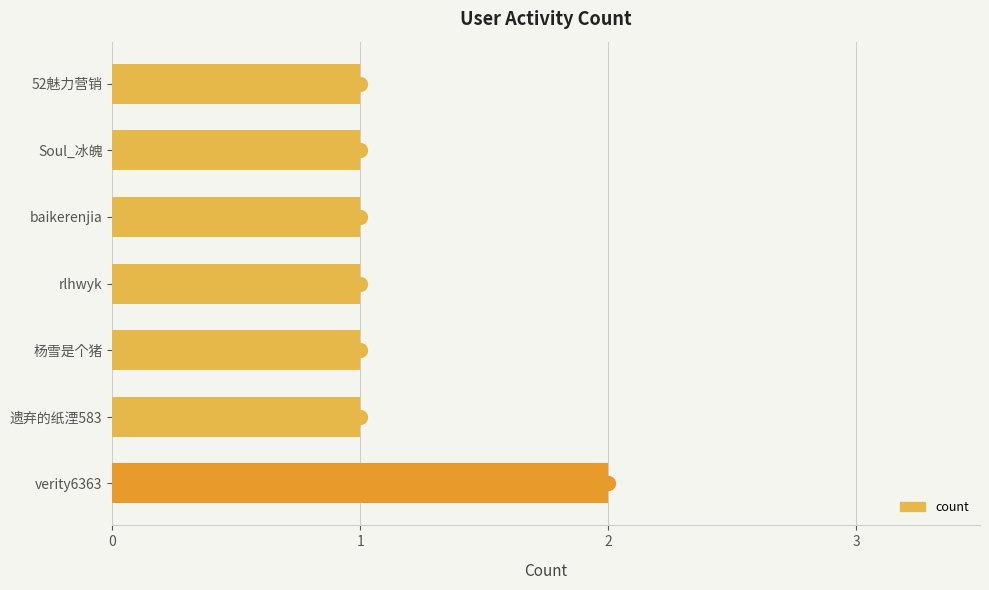

Are the bars grouped side by side (vs. stacked)?

No